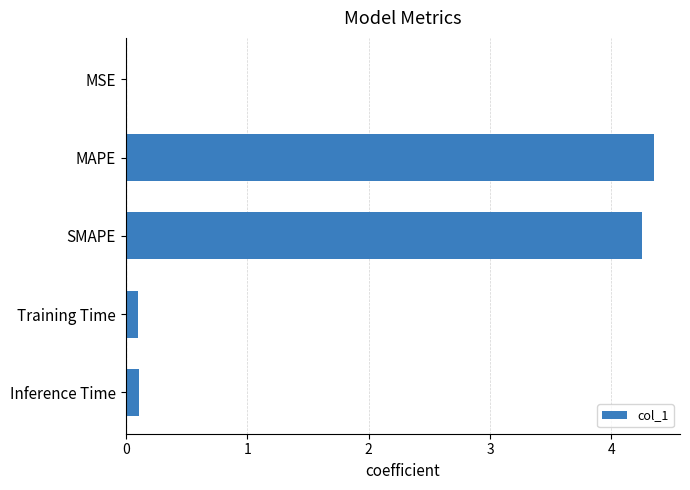

What is the change in value from MAPE to Inference Time?

-4.2